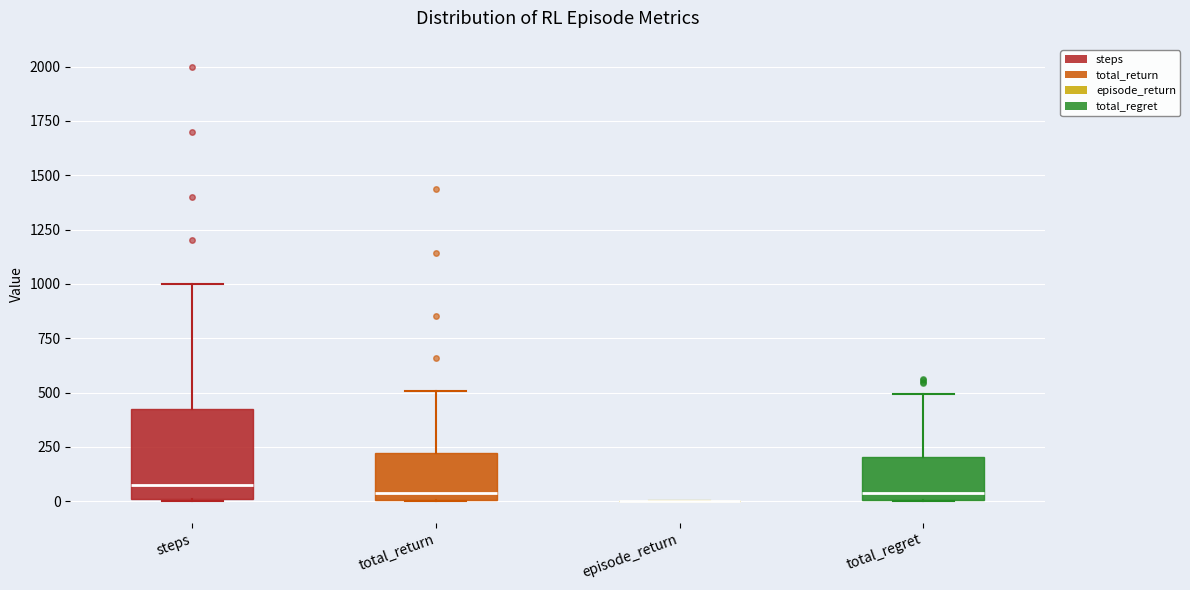

Comparing the boxes themselves (not the whiskers), which one is the tallest?

steps